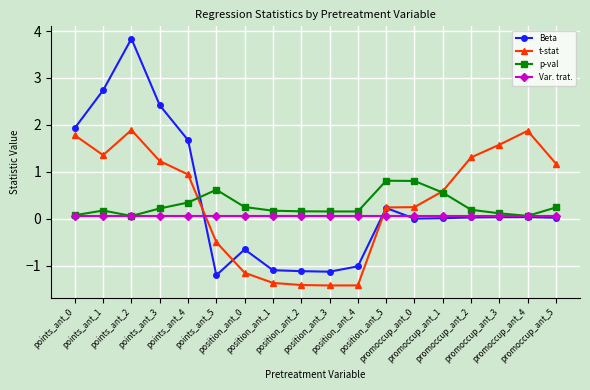

What is the maximum value shown in the chart?

3.8